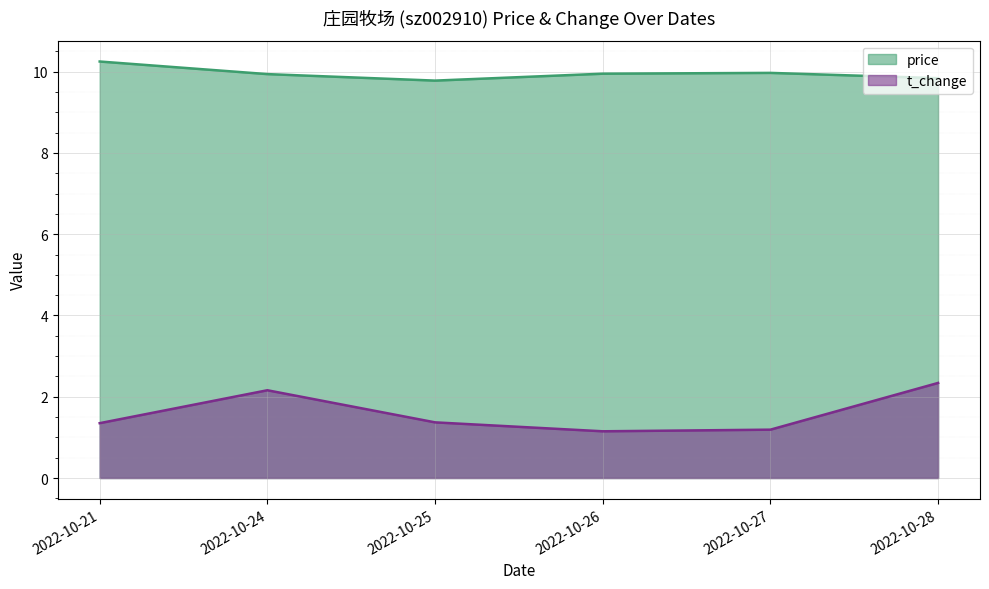

True or false: t_change has a value of 2.0 at 2022-10-21.

False